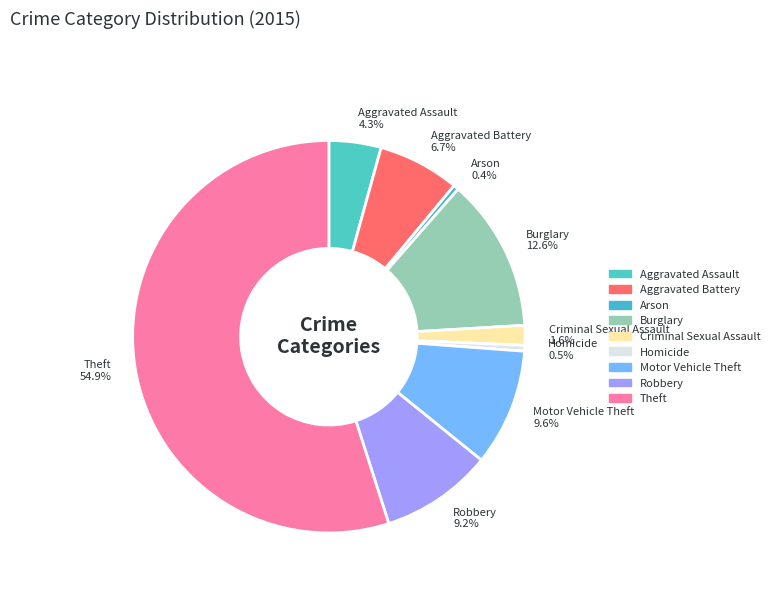

What is the majority slice?

Theft